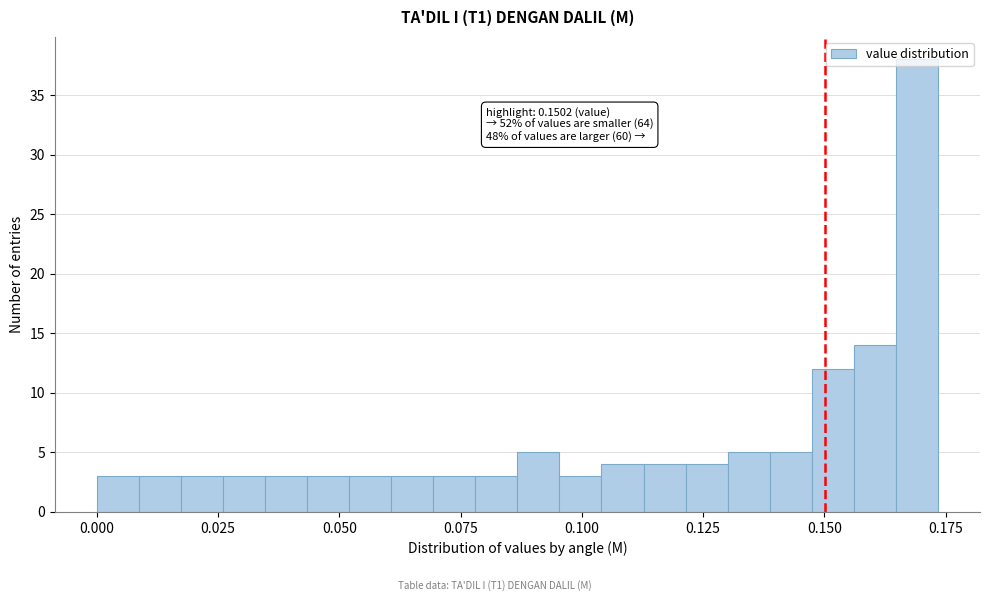

Read against the x-axis, roughly where is the centre of the tallest bar?

0.170